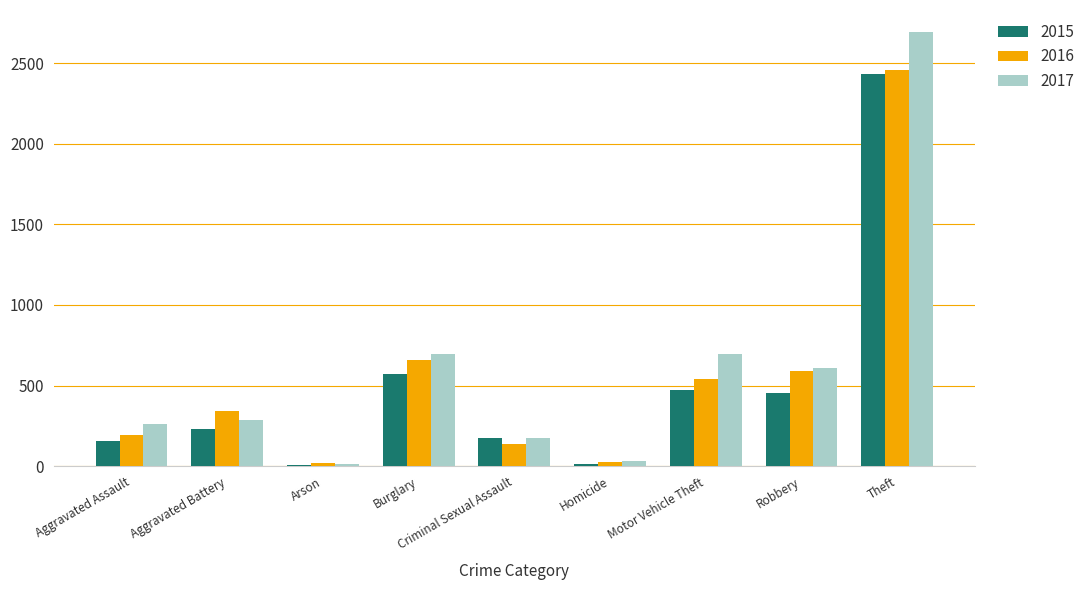

Are the bars grouped side by side (vs. stacked)?

Yes